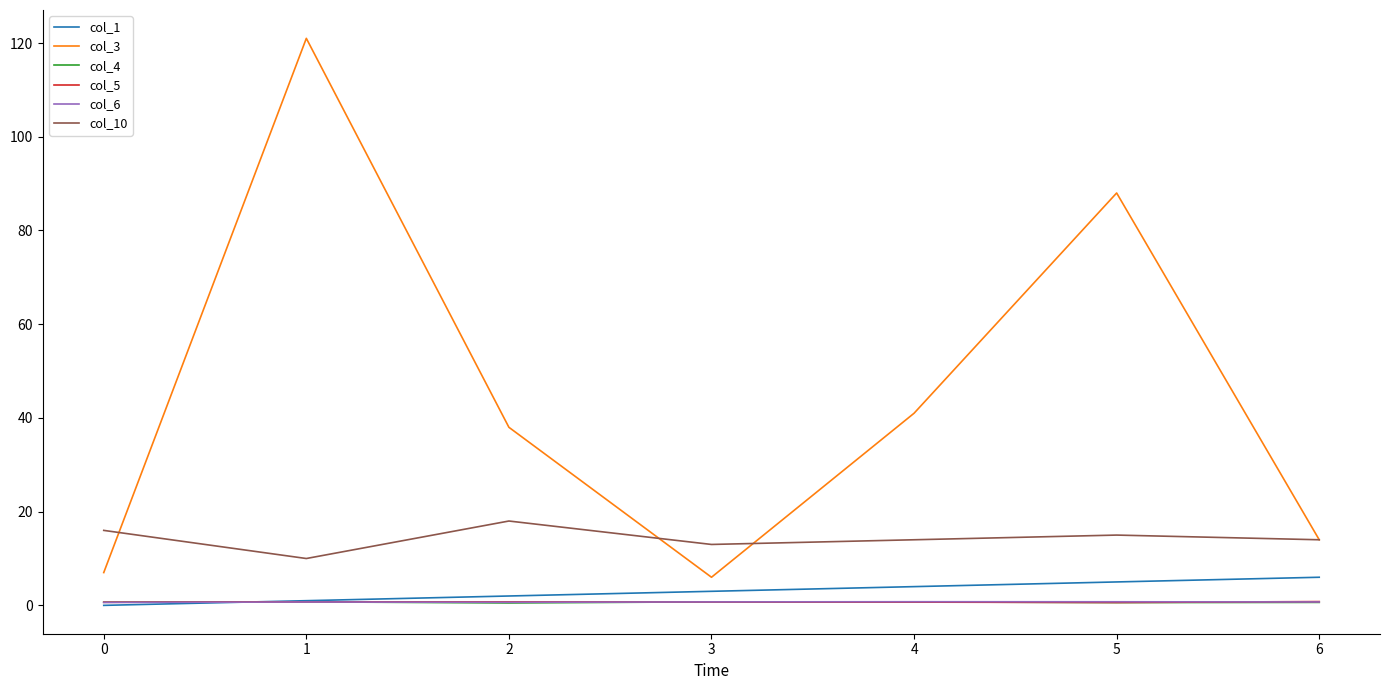

What are all the series names shown in the legend?

col_1, col_3, col_4, col_5, col_6, col_10